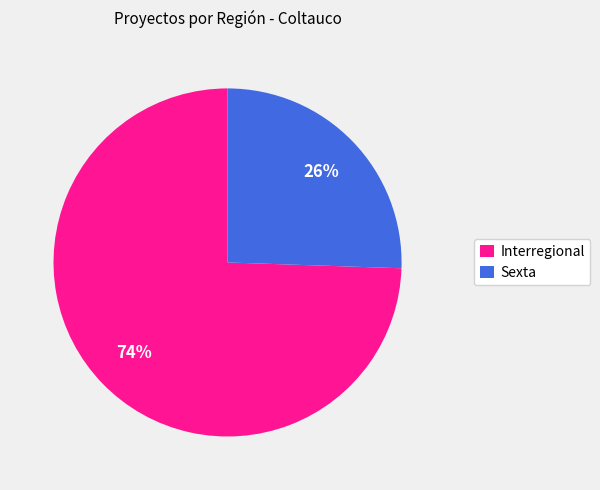

How many segments does this pie chart have?

2